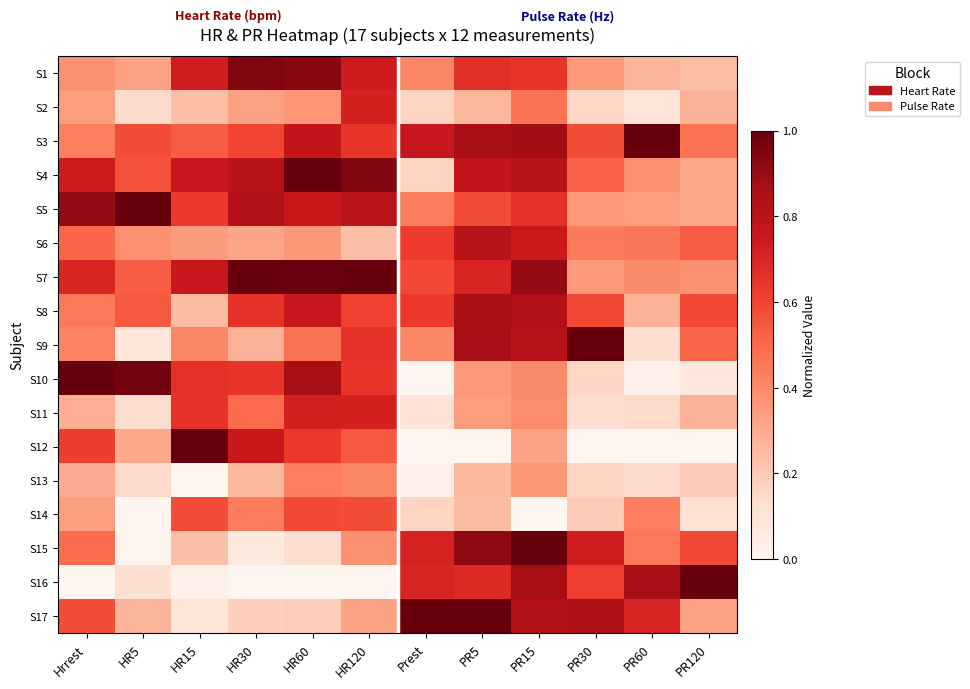

Reading left to right, what are all the values shown in this chart?

S1: Hrrest=0.4	HR5=0.3	HR15=0.7	HR30=0.9	HR60=0.9	HR120=0.7	Prest=0.4	PR5=0.7	PR15=0.6	PR30=0.4	PR60=0.3	PR120=0.2
S2: Hrrest=0.3	HR5=0.1	HR15=0.2	HR30=0.3	HR60=0.4	HR120=0.7	Prest=0.2	PR5=0.3	PR15=0.5	PR30=0.2	PR60=0.1	PR120=0.3
S3: Hrrest=0.4	HR5=0.6	HR15=0.5	HR30=0.6	HR60=0.8	HR120=0.6	Prest=0.8	PR5=0.9	PR15=0.9	PR30=0.6	PR60=1.0	PR120=0.5
S4: Hrrest=0.7	HR5=0.6	HR15=0.8	HR30=0.8	HR60=1.0	HR120=0.9	Prest=0.2	PR5=0.8	PR15=0.8	PR30=0.5	PR60=0.4	PR120=0.3
S5: Hrrest=0.9	HR5=1.0	HR15=0.6	HR30=0.8	HR60=0.8	HR120=0.8	Prest=0.4	PR5=0.6	PR15=0.7	PR30=0.4	PR60=0.3	PR120=0.3
S6: Hrrest=0.5	HR5=0.4	HR15=0.3	HR30=0.3	HR60=0.4	HR120=0.2	Prest=0.6	PR5=0.8	PR15=0.7	PR30=0.4	PR60=0.5	PR120=0.5
S7: Hrrest=0.7	HR5=0.5	HR15=0.8	HR30=1.0	HR60=1.0	HR120=1.0	Prest=0.6	PR5=0.7	PR15=0.9	PR30=0.4	PR60=0.4	PR120=0.4
S8: Hrrest=0.5	HR5=0.5	HR15=0.2	HR30=0.7	HR60=0.8	HR120=0.6	Prest=0.6	PR5=0.9	PR15=0.8	PR30=0.6	PR60=0.3	PR120=0.6
S9: Hrrest=0.4	HR5=0.1	HR15=0.4	HR30=0.3	HR60=0.5	HR120=0.7	Prest=0.4	PR5=0.9	PR15=0.8	PR30=1.0	PR60=0.1	PR120=0.5
S10: Hrrest=1.0	HR5=1.0	HR15=0.7	HR30=0.7	HR60=0.9	HR120=0.6	Prest=0.0	PR5=0.4	PR15=0.4	PR30=0.2	PR60=0.0	PR120=0.1
S11: Hrrest=0.3	HR5=0.1	HR15=0.7	HR30=0.5	HR60=0.7	HR120=0.7	Prest=0.1	PR5=0.3	PR15=0.4	PR30=0.1	PR60=0.1	PR120=0.3
S12: Hrrest=0.6	HR5=0.3	HR15=1.0	HR30=0.8	HR60=0.6	HR120=0.5	Prest=0.0	PR5=0.0	PR15=0.3	PR30=0.0	PR60=0.0	PR120=0.0
S13: Hrrest=0.3	HR5=0.1	HR15=0.0	HR30=0.3	HR60=0.4	HR120=0.4	Prest=0.0	PR5=0.3	PR15=0.4	PR30=0.2	PR60=0.1	PR120=0.2
S14: Hrrest=0.3	HR5=0.0	HR15=0.6	HR30=0.4	HR60=0.6	HR120=0.6	Prest=0.2	PR5=0.2	PR15=0.0	PR30=0.2	PR60=0.4	PR120=0.1
S15: Hrrest=0.5	HR5=0.0	HR15=0.2	HR30=0.1	HR60=0.1	HR120=0.4	Prest=0.7	PR5=0.9	PR15=1.0	PR30=0.7	PR60=0.5	PR120=0.6
S16: Hrrest=0.0	HR5=0.1	HR15=0.0	HR30=0.0	HR60=0.0	HR120=0.0	Prest=0.7	PR5=0.7	PR15=0.9	PR30=0.6	PR60=0.9	PR120=1.0
S17: Hrrest=0.6	HR5=0.3	HR15=0.1	HR30=0.2	HR60=0.2	HR120=0.3	Prest=1.0	PR5=1.0	PR15=0.8	PR30=0.9	PR60=0.7	PR120=0.3